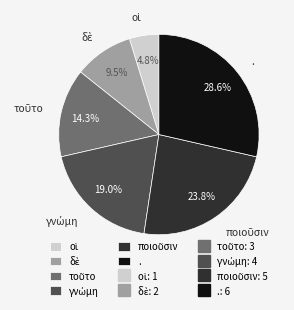

Is there any slice that represents more than half of the pie?

No